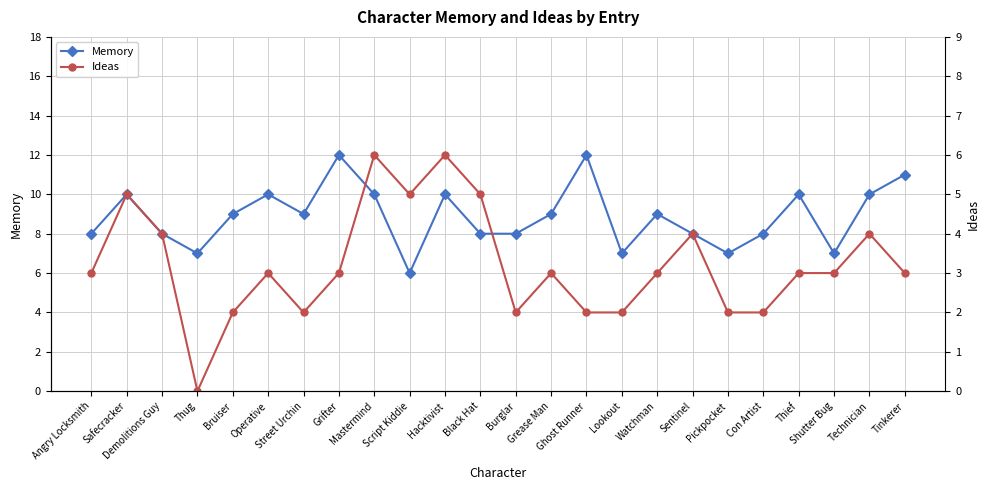

The value of Ideas at Tinkerer is 3. True or false?

True